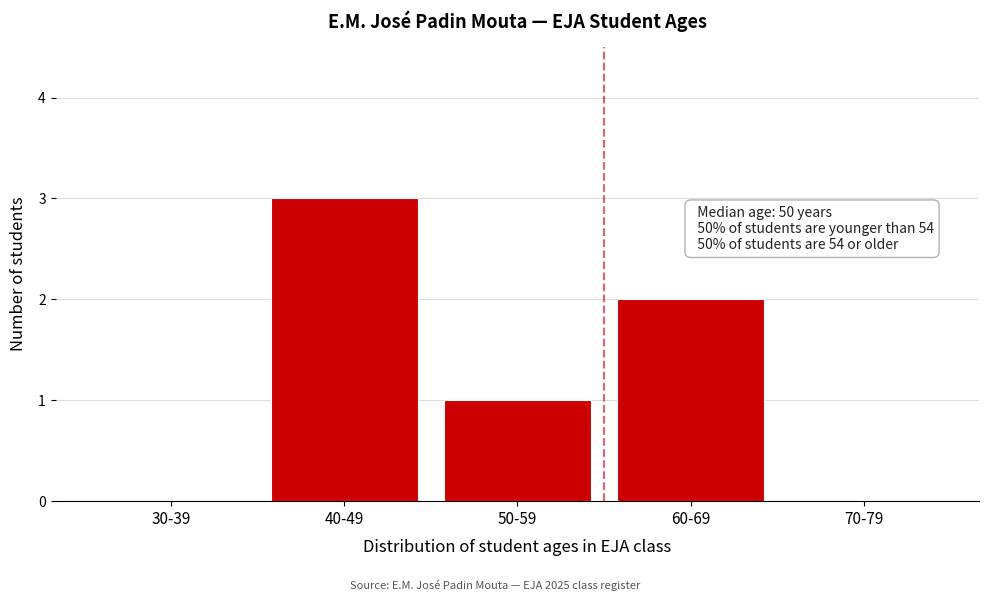

Reading left to right, transcribe all the data shown in this chart.

30-39=0	40-49=3	50-59=1	60-69=2	70-79=0